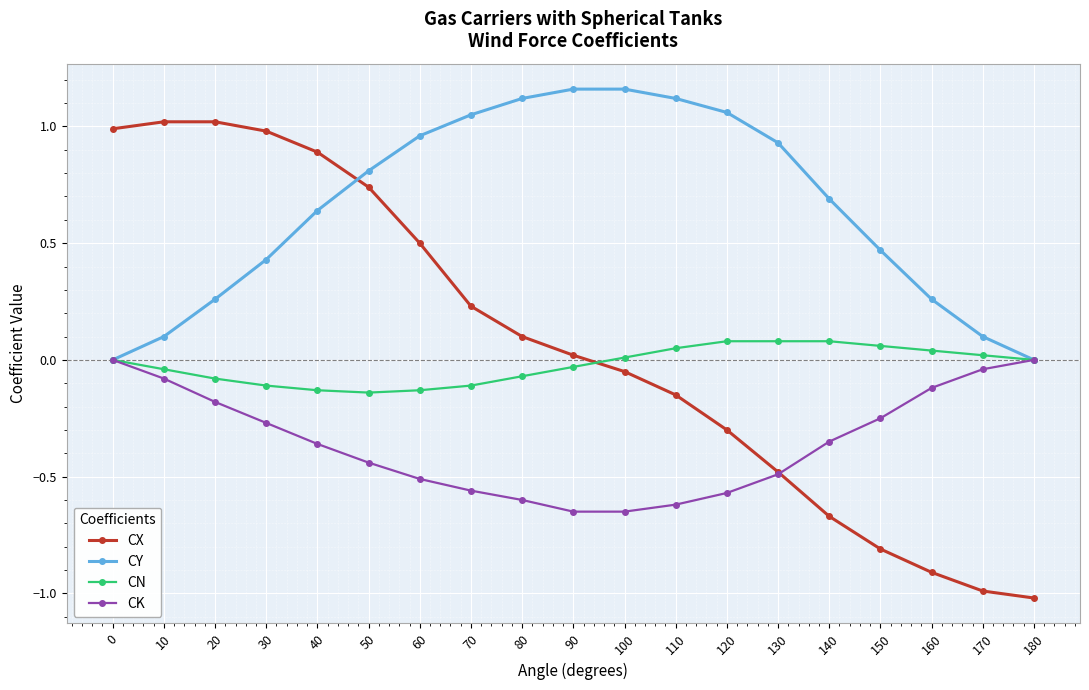

True or false: CX has more than 2 points higher than both neighbors.

False